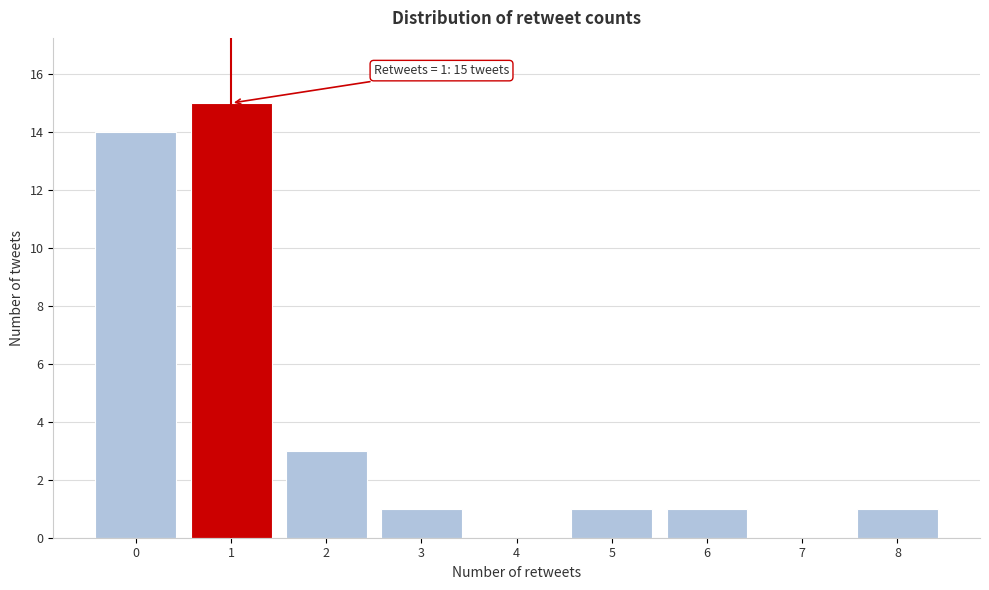

Over which range of the x-axis is the bar tallest?

0.5 to 1.5